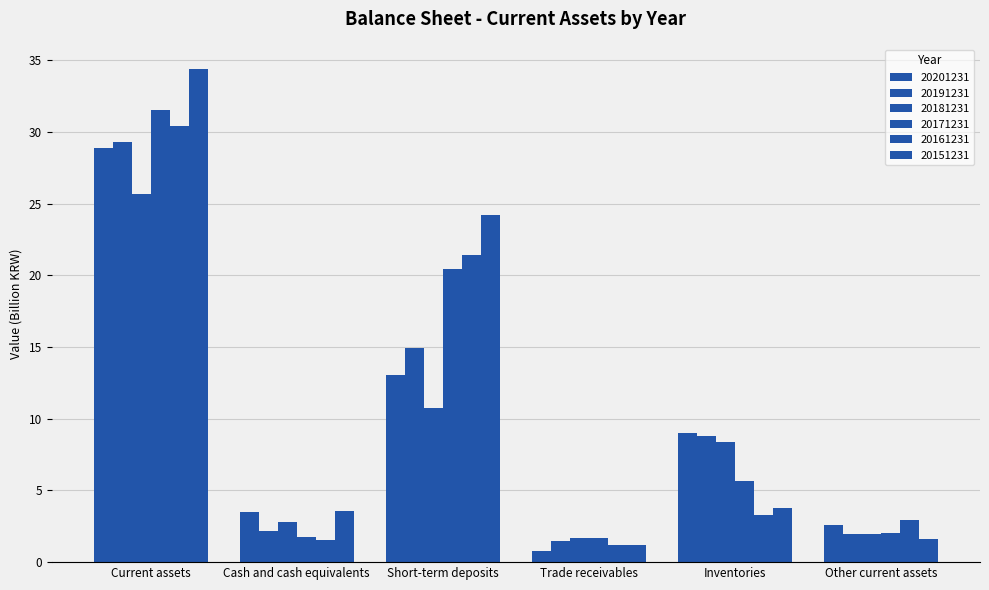

Does the chart contain any negative values?

No